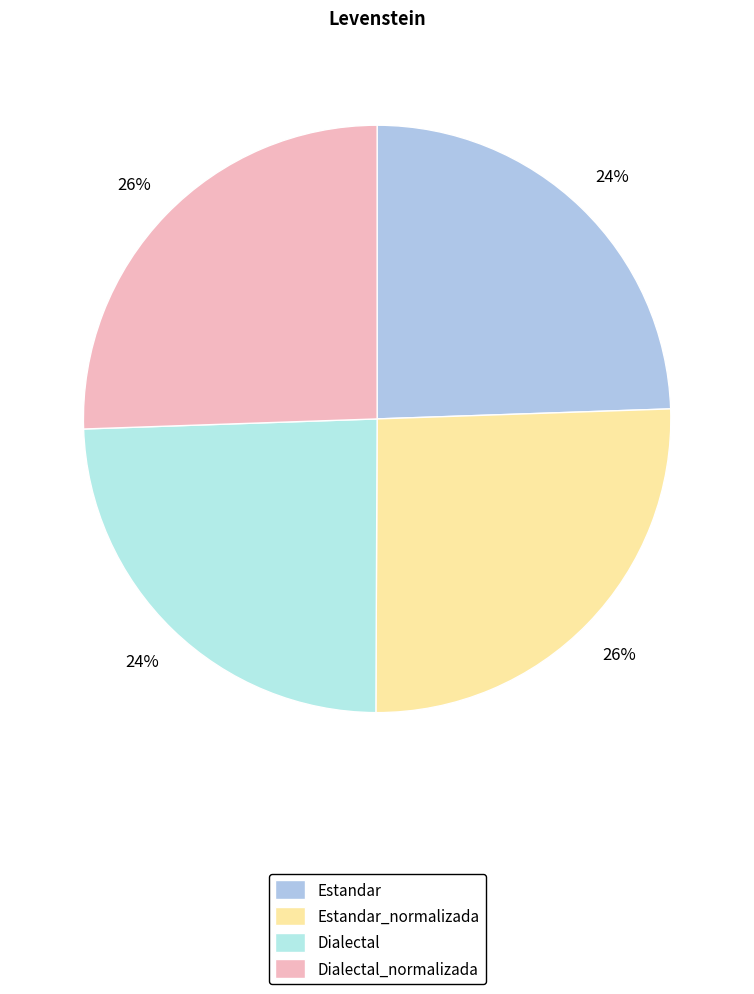

Is Dialectal the majority of the pie?

No